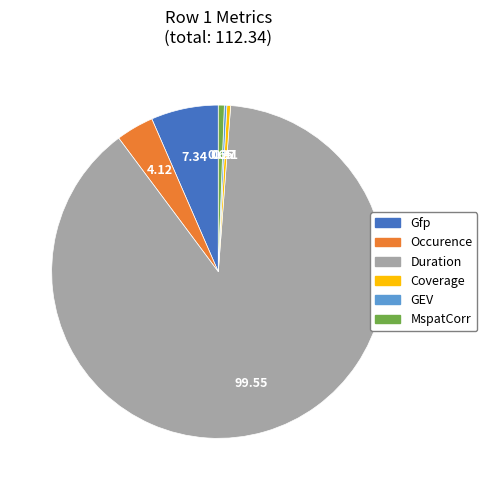

Which category has the biggest portion of the pie?

Duration